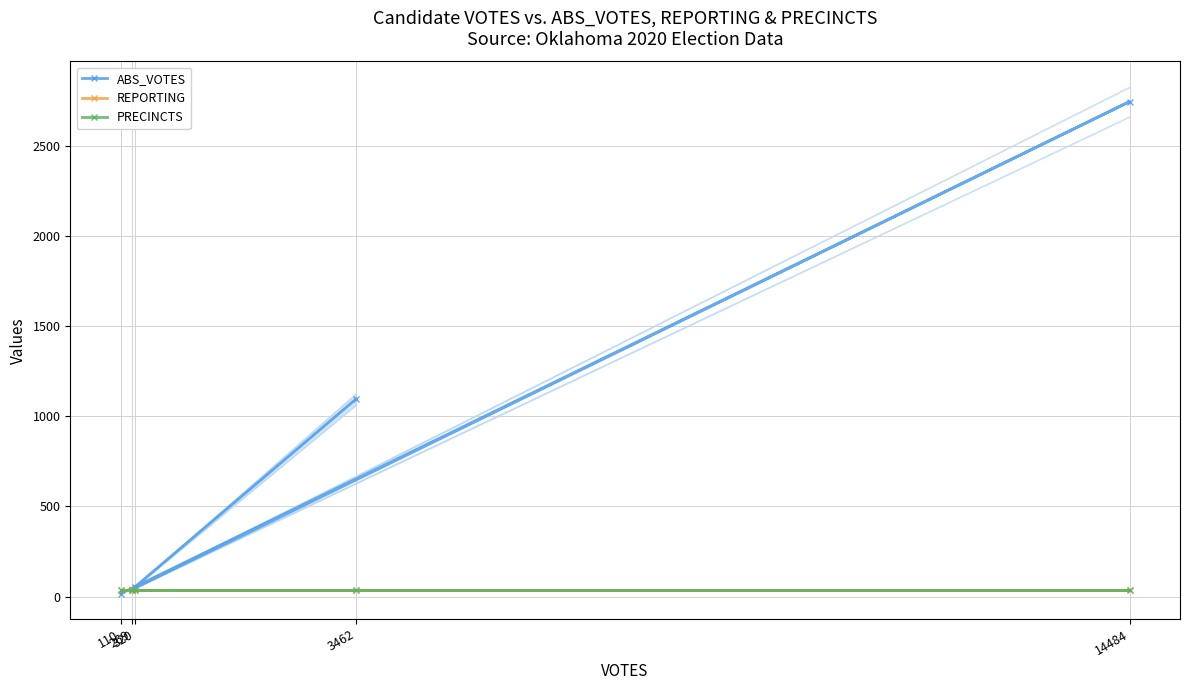

True or false: PRECINCTS and REPORTING cross at least once.

False